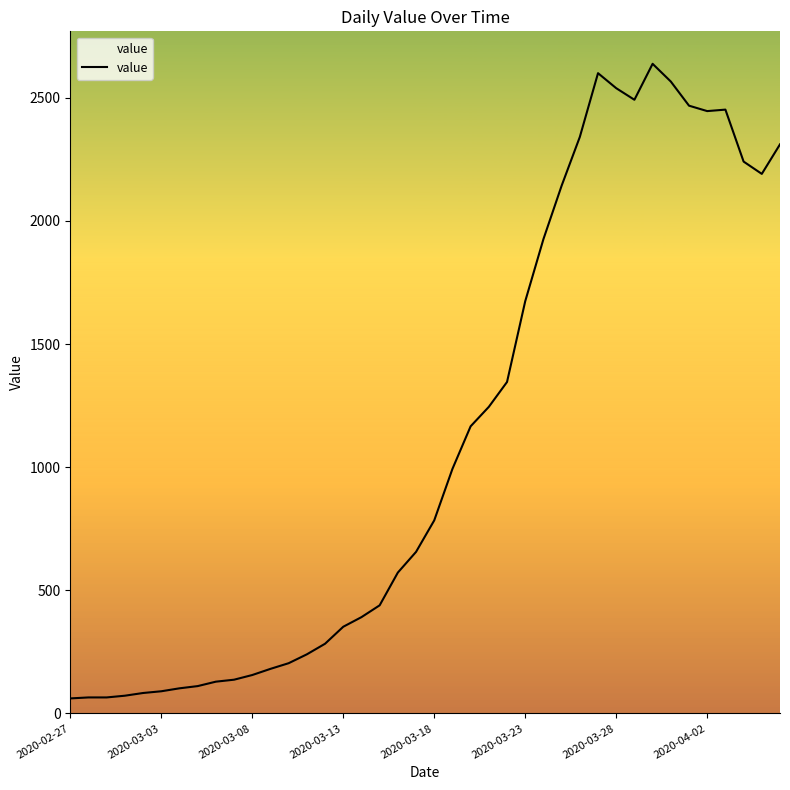

What is the smallest value displayed?

61